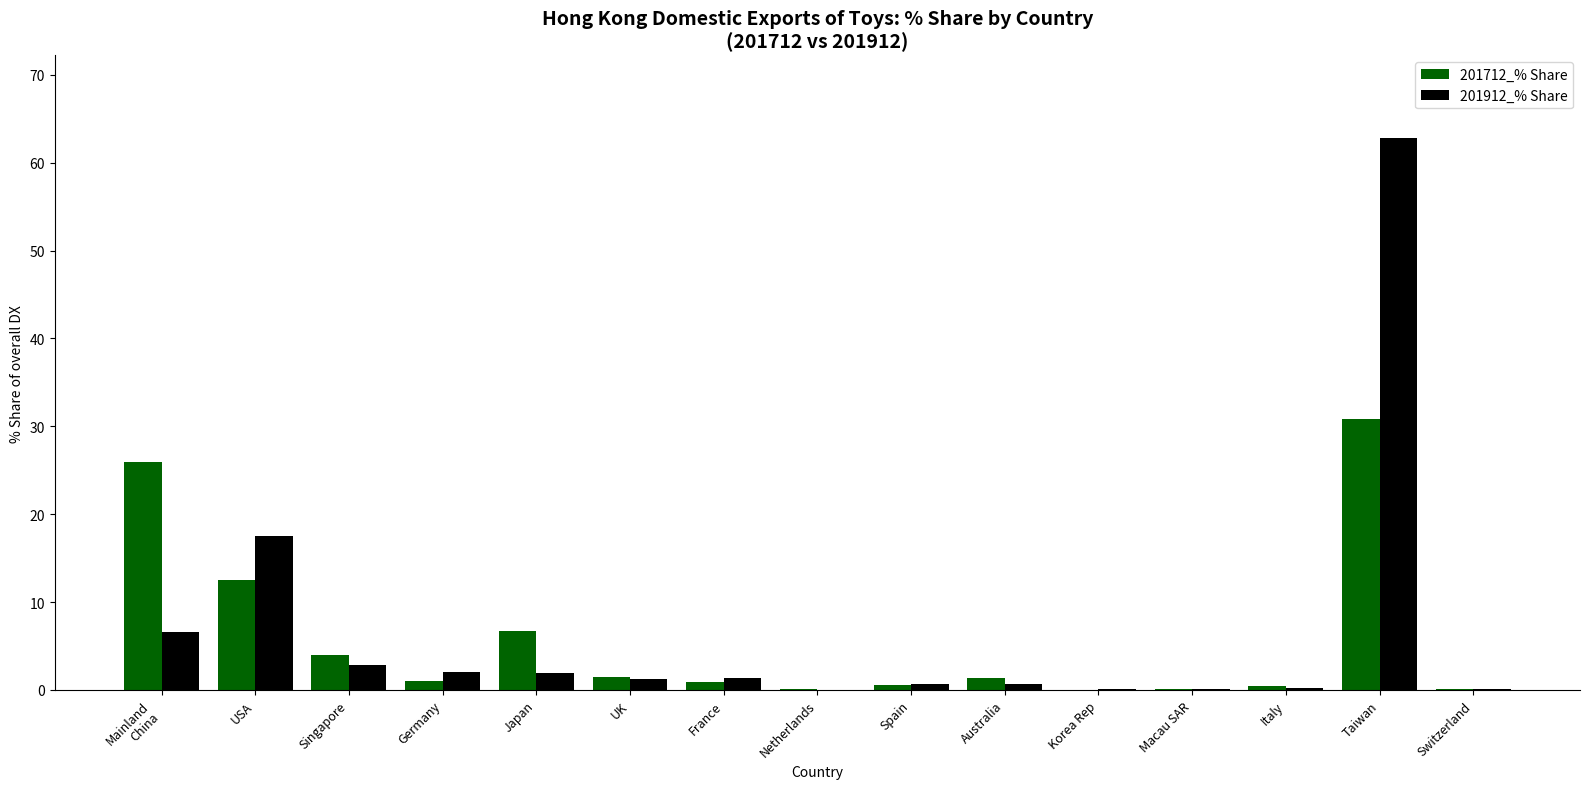

Which series has the largest total across all categories?

201912_% Share